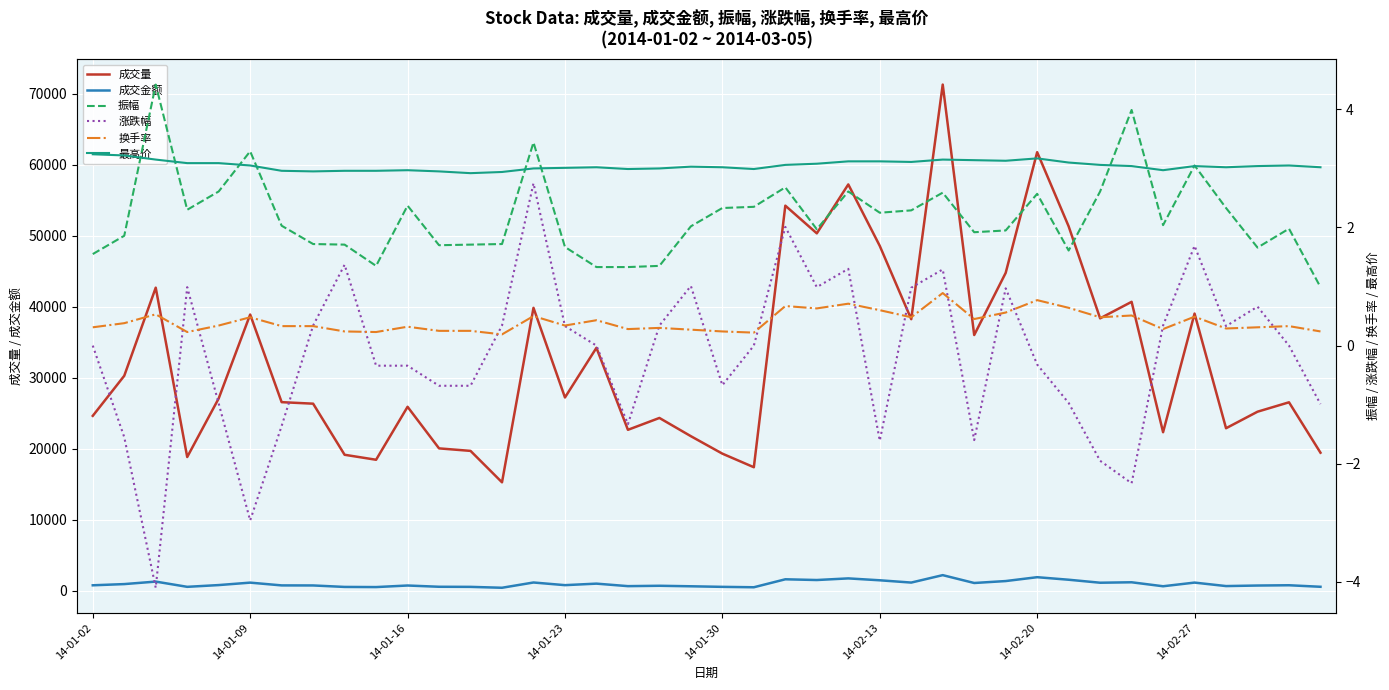

What position from the right is 19?

21